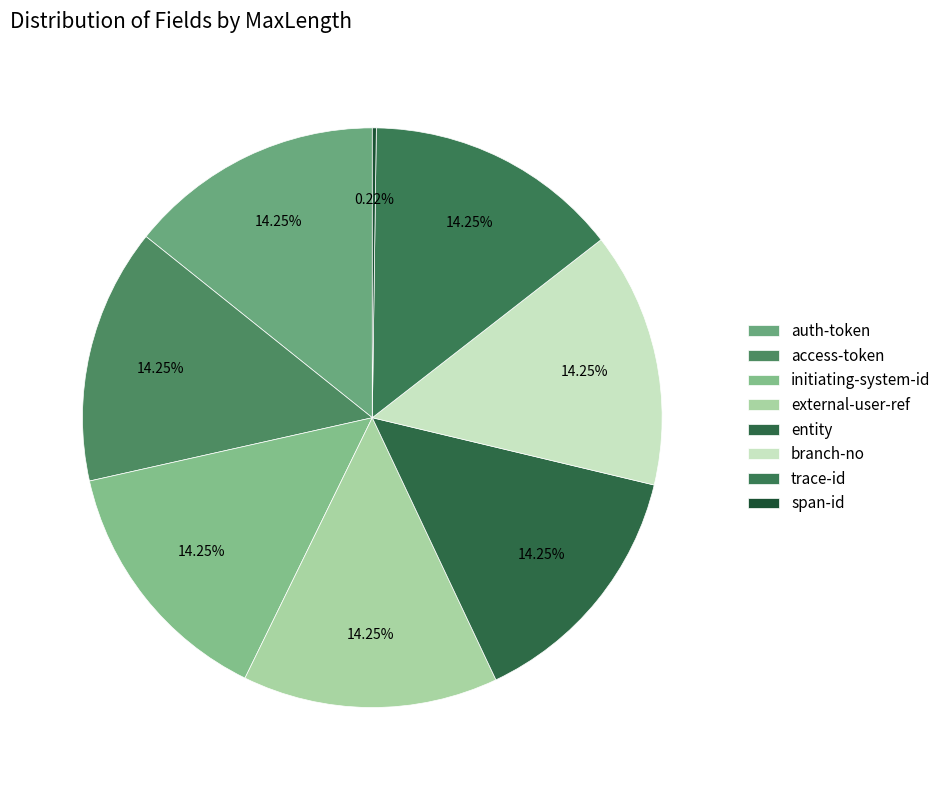

Rank the categories by value from lowest to highest.

span-id, auth-token, access-token, initiating-system-id, external-user-ref, entity, branch-no, trace-id